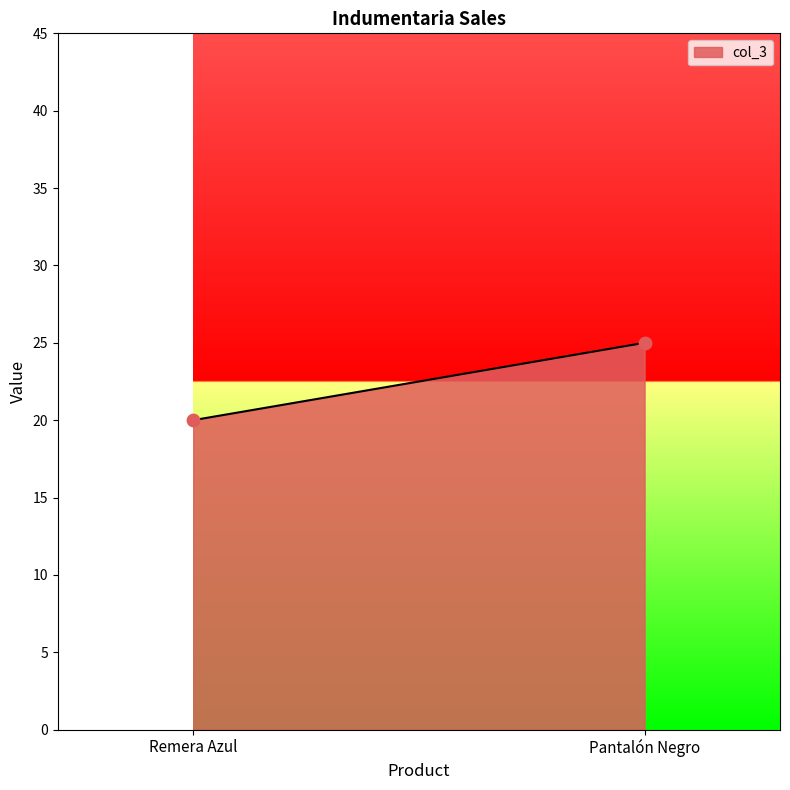

What Y value in the scatter plot is closest to 22?

20